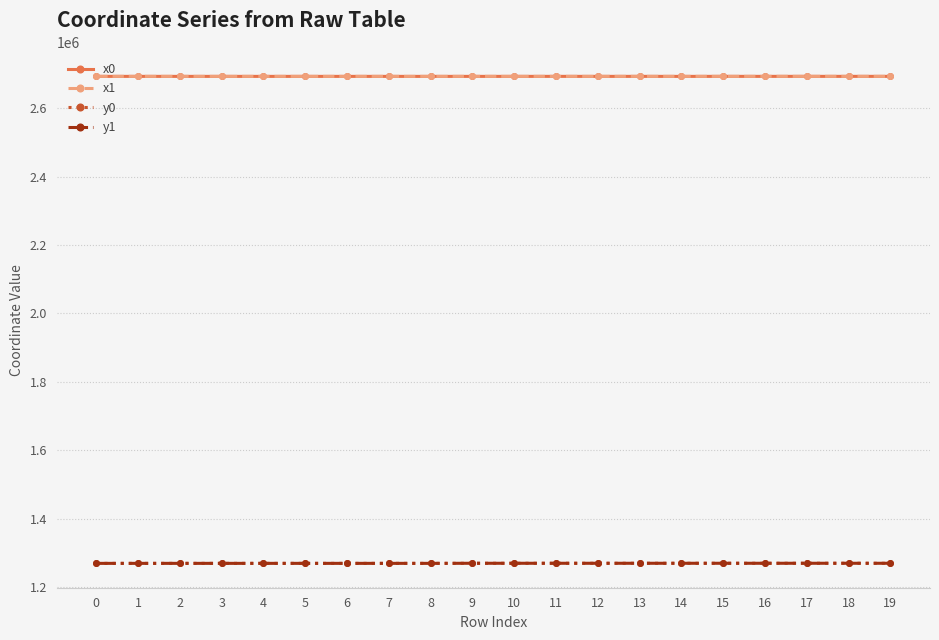

Is this an area chart (filled region under the line)?

No